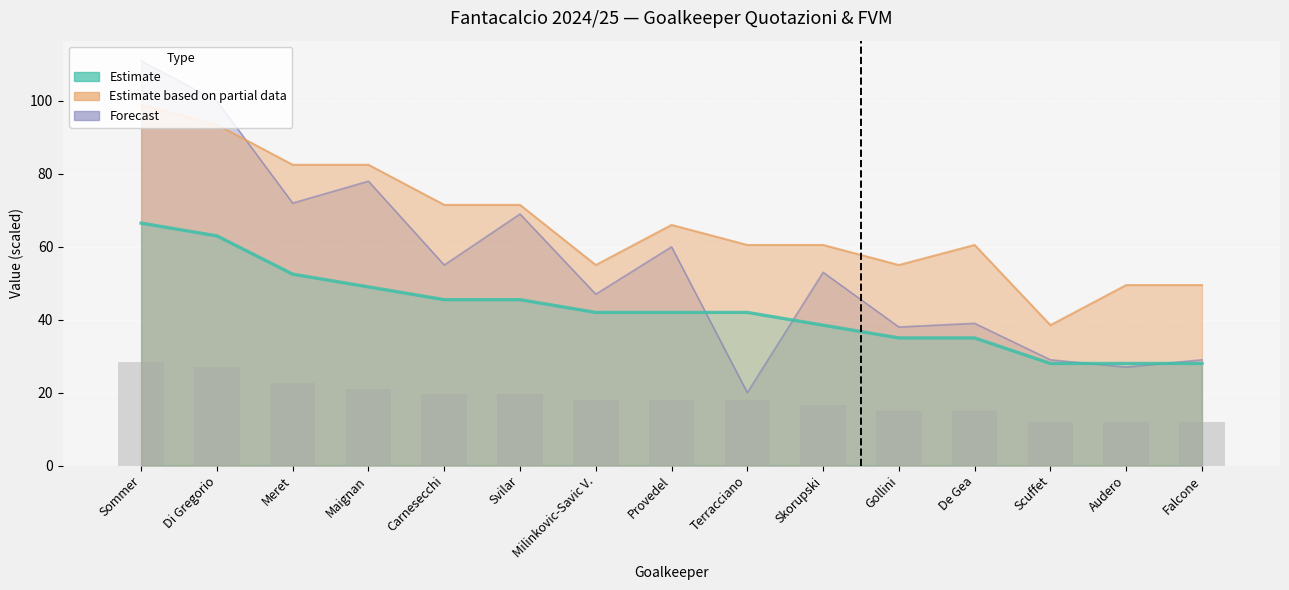

Between Skorupski and Svilar, which is larger?

Svilar